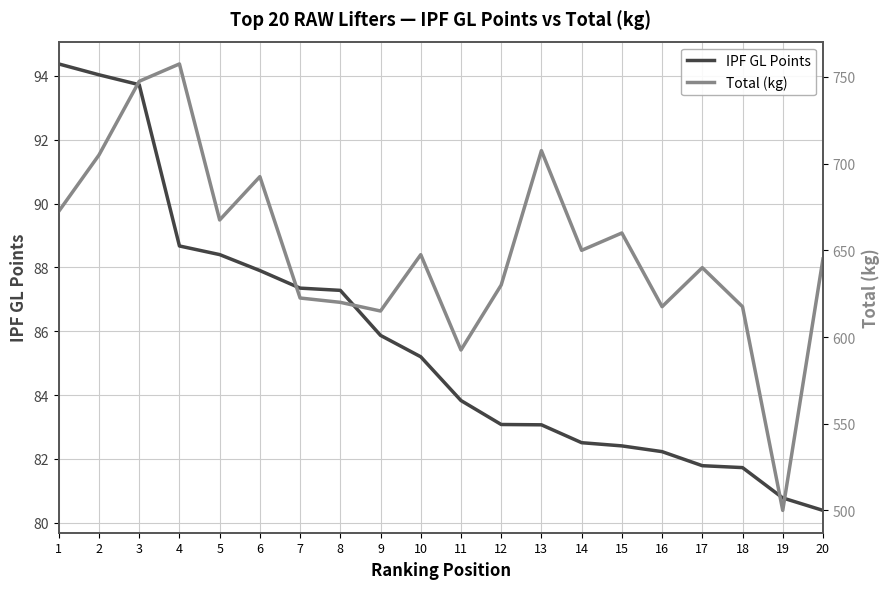

How many interior local peaks does the Total (kg) series have?

6